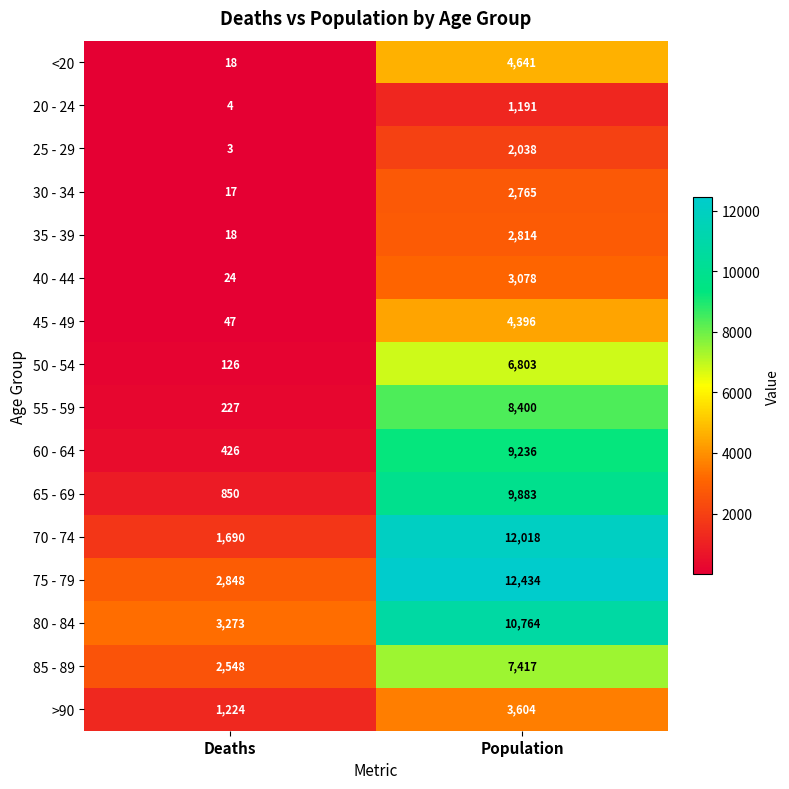

What is the approximate value of 65 - 69 at Population, to the nearest 100?

9900